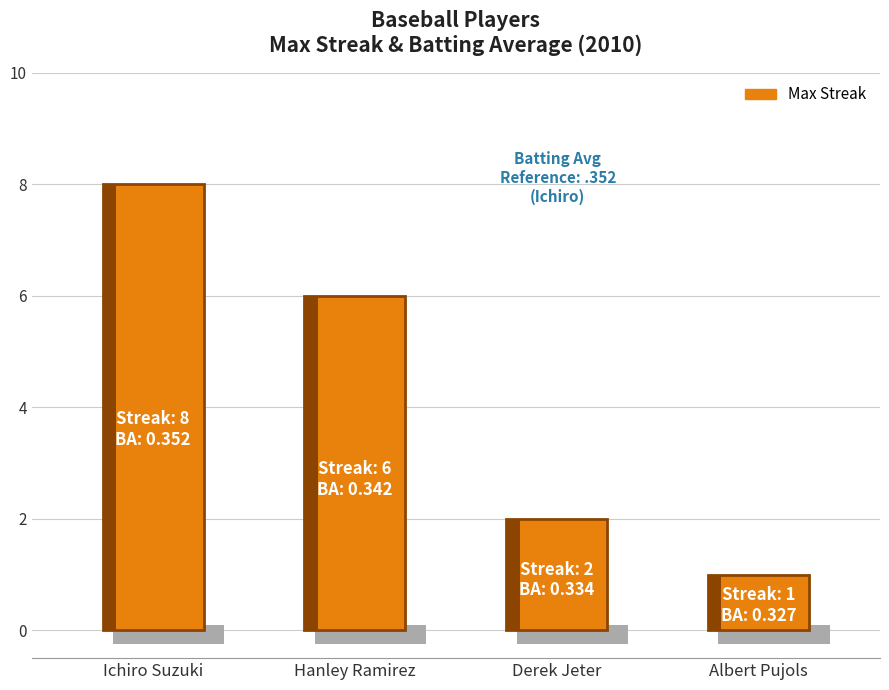

Reading left to right, extract all data points from this chart.

Ichiro Suzuki=8	Hanley Ramirez=6	Derek Jeter=2	Albert Pujols=1